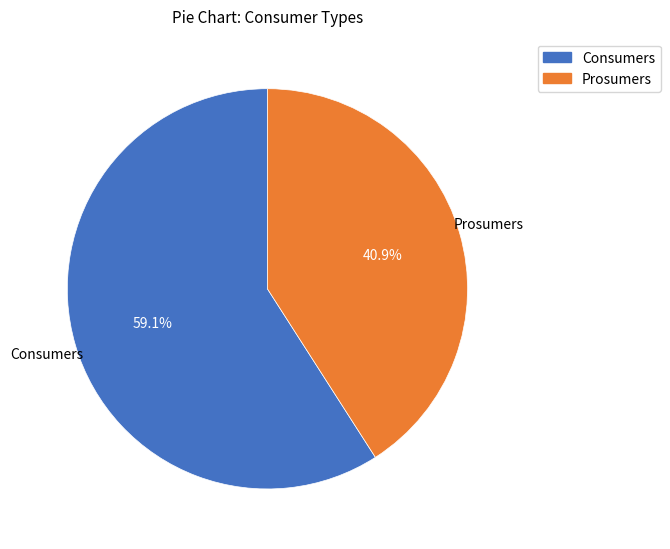

What is the ratio of the value at Prosumers to the value at Consumers?

0.7